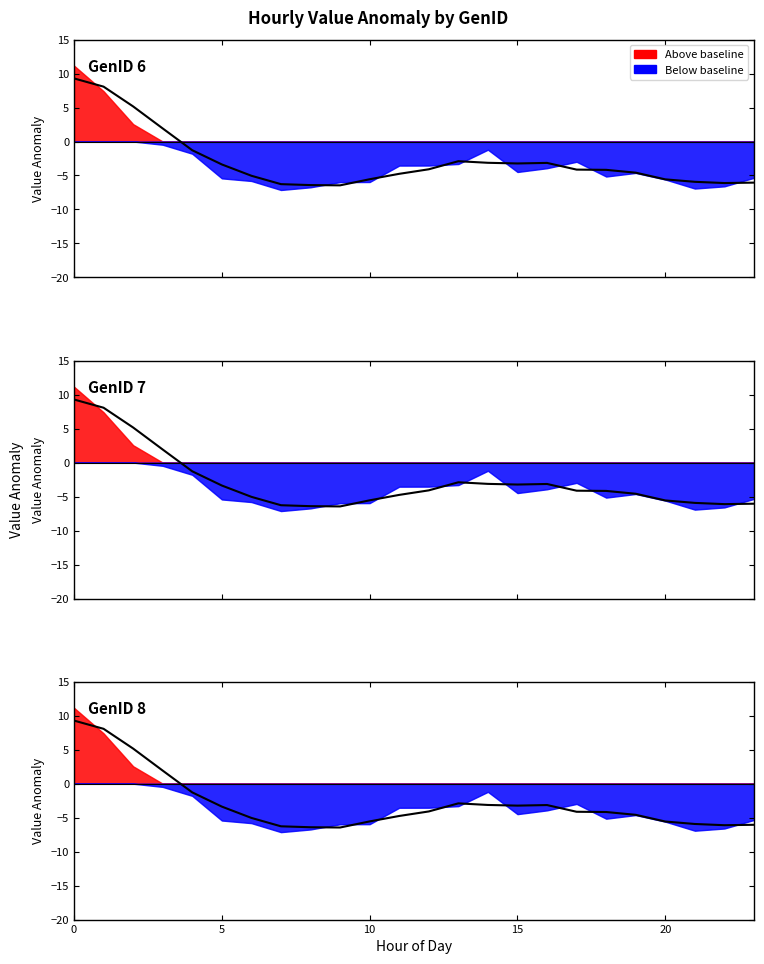

True or false: GenID 6 and GenID 8 cross at least once.

False